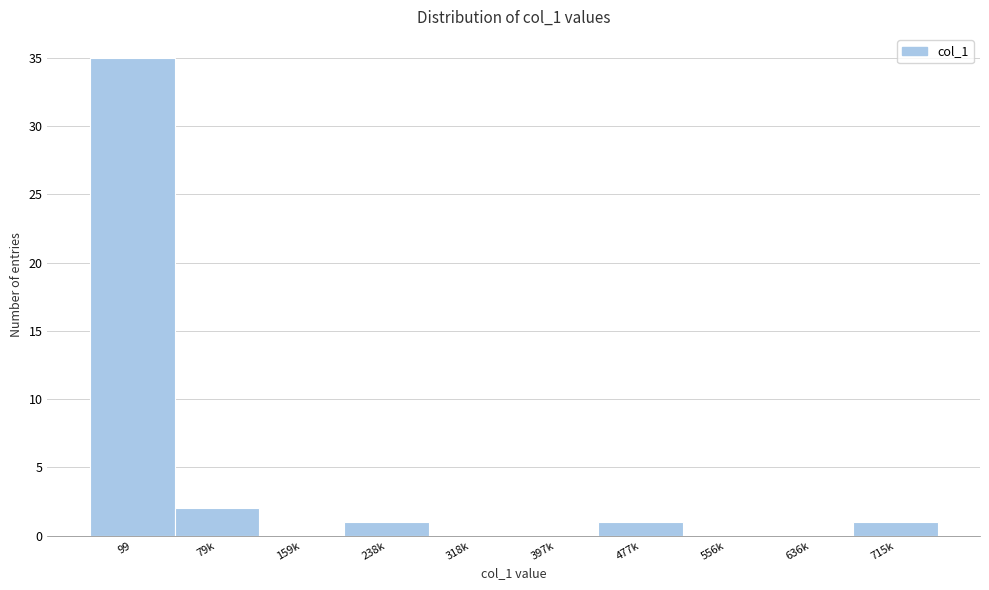

Reading left to right, extract all data points from this chart.

99=35	79k=2	159k=0	238k=1	318k=0	397k=0	477k=1	556k=0	636k=0	715k=1